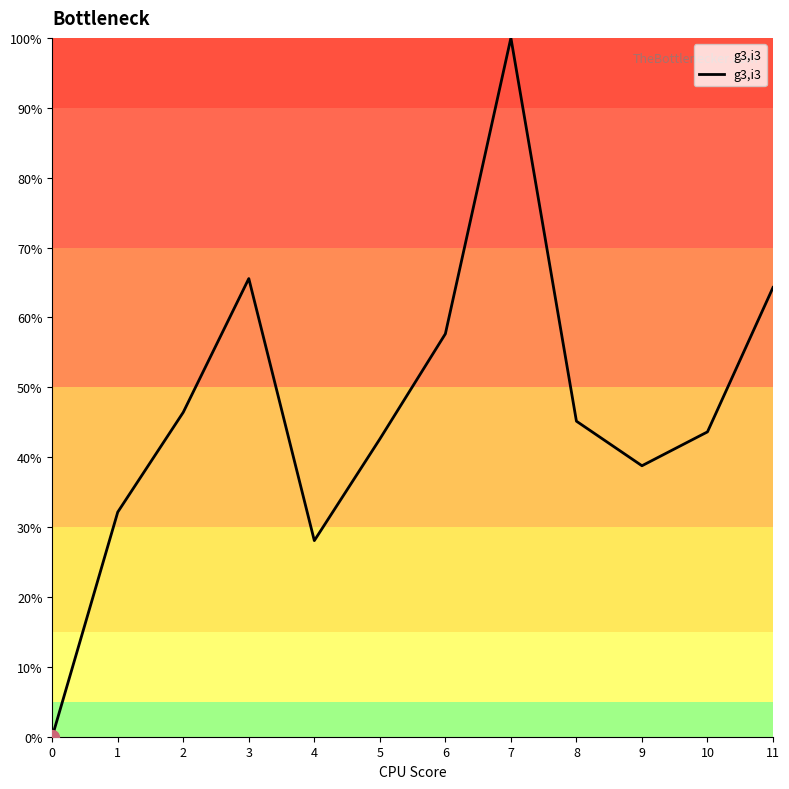

True or false: the data shows 38.8 at 9.

True